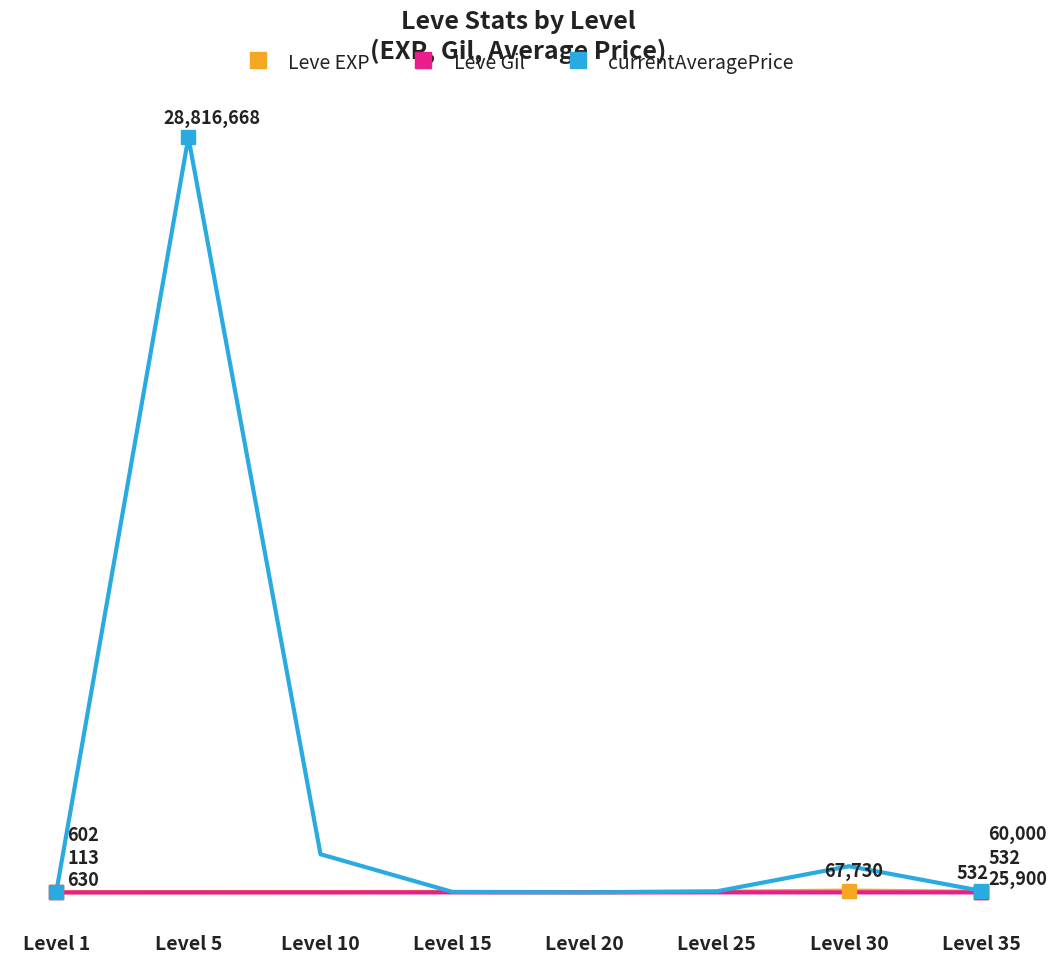

Reading left to right, list all the values displayed in this chart.

Leve EXP: 630.0	3600.0	9990.0	18910.0	10710.0	25250.0	67730.0	25900.0
Leve Gil: 113.0	139.0	168.0	245.0	280.0	296.0	463.0	532.0
currentAveragePrice: 601.9	28816668.0	1455854.5	14999.0	0.0	40262.7	1000012.5	60000.0